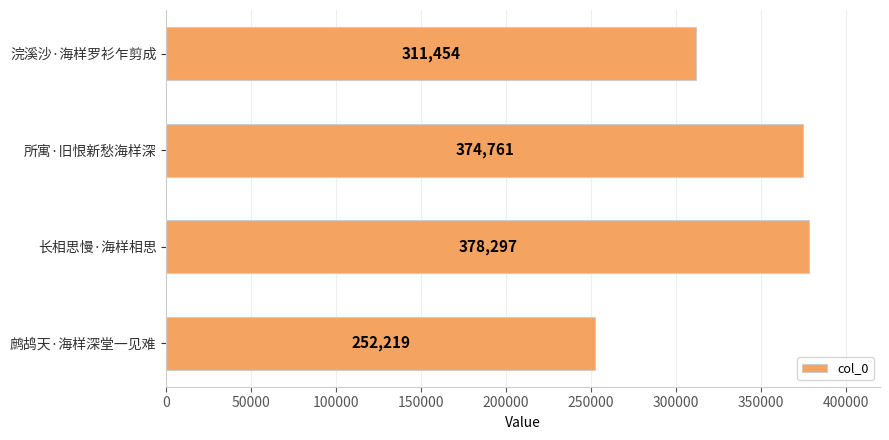

What is the change in value from 长相思慢·海样相思 to 浣溪沙·海样罗衫乍剪成?

-66843